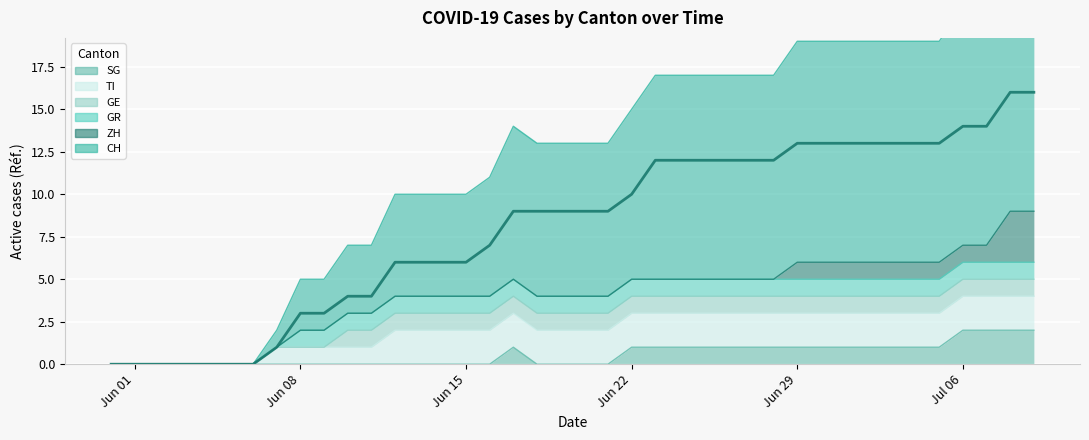

Is it true that TI equals 3 at 24?

False